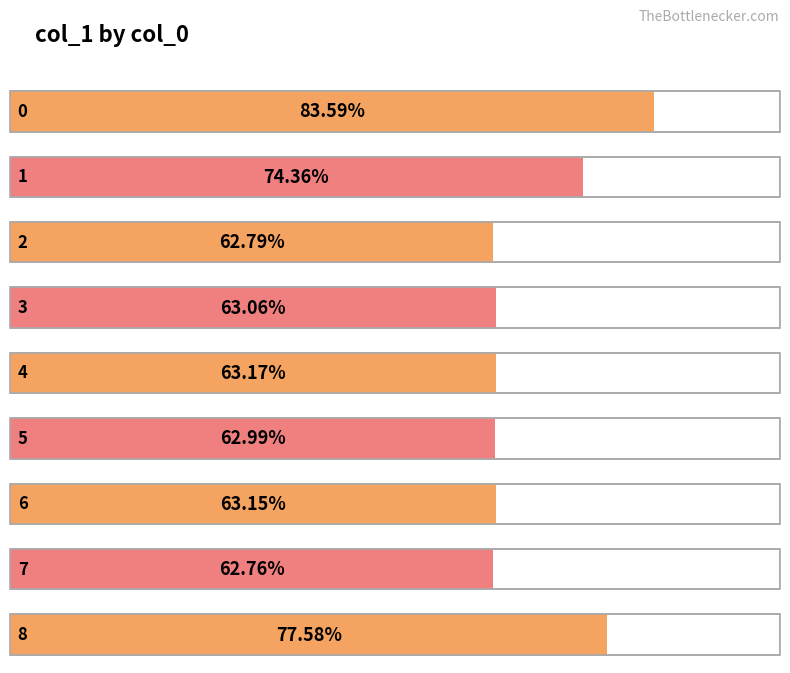

Reading left to right, transcribe all the data shown in this chart.

0.8	0.7	0.6	0.6	0.6	0.6	0.6	0.6	0.8